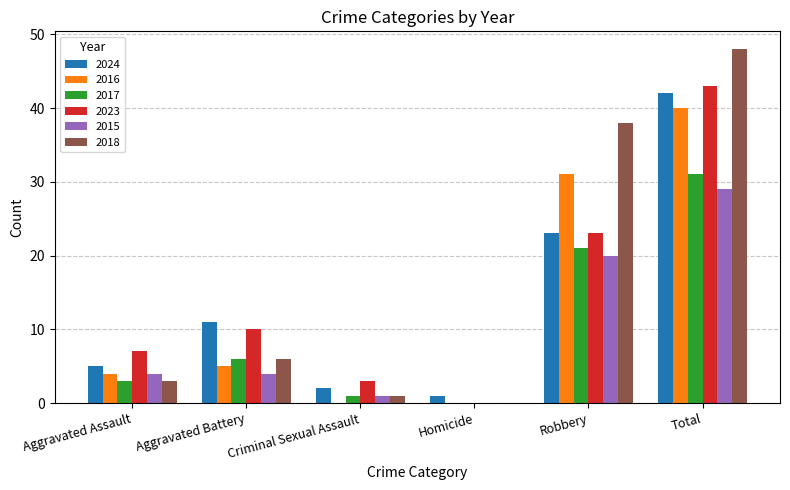

Which series changed the most between Aggravated Battery and Robbery?

2018